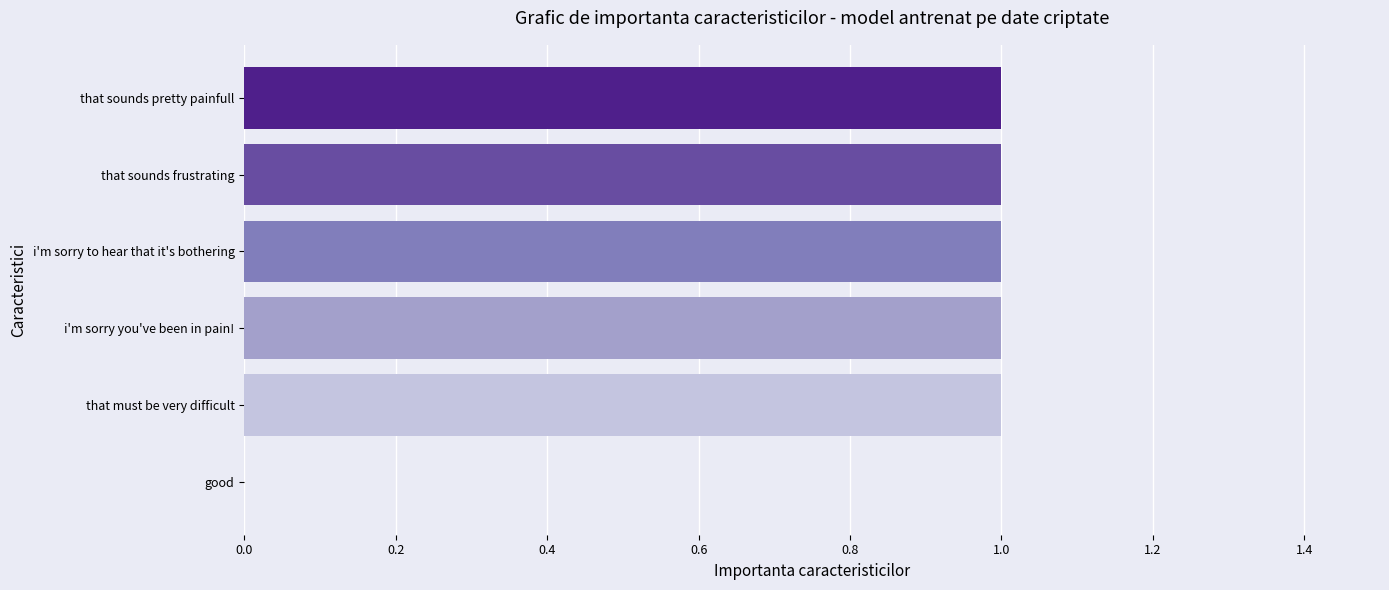

Reading bottom to top, list all the values displayed in this chart.

good=0	that must be very difficult=1	i'm sorry you've been in pain!=1	i'm sorry to hear that it's bothering=1	that sounds frustrating=1	that sounds pretty painfull=1